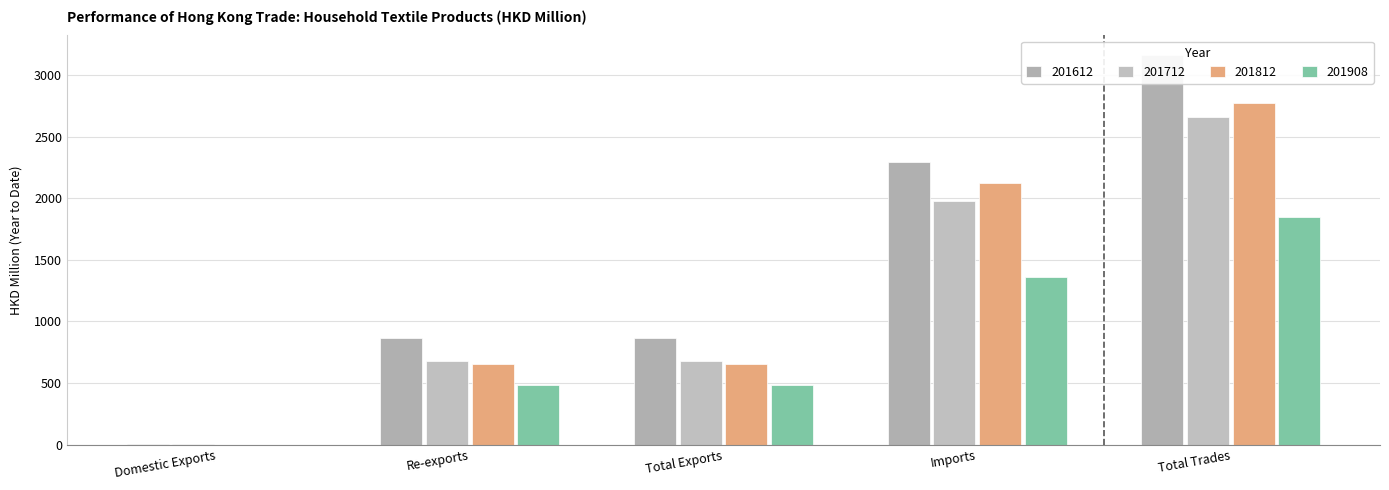

At which label is 201812 closest to 1386?

Total Exports